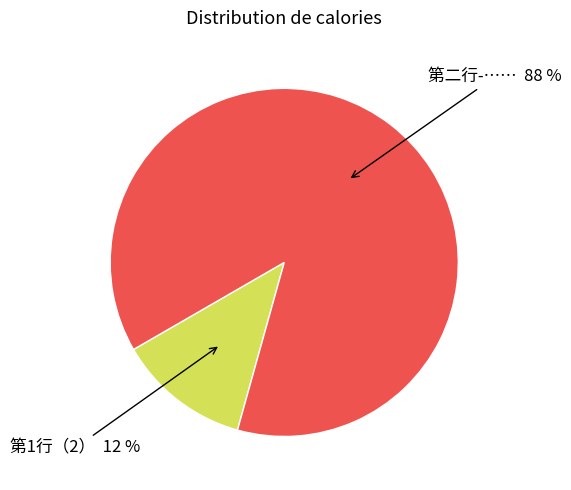

Is there any slice that represents more than half of the pie?

Yes